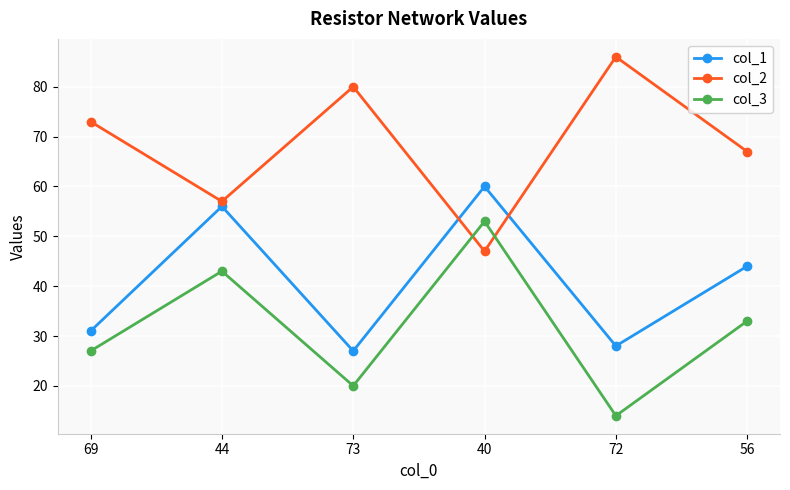

Where do col_1 and col_2 first cross each other?

73 and 40